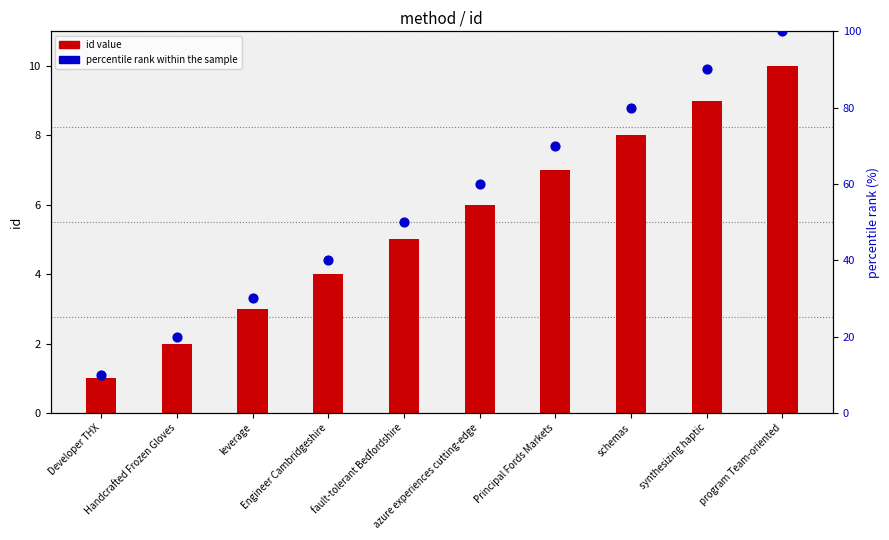

Which has a higher value, Engineer Cambridgeshire or Developer THX?

Engineer Cambridgeshire